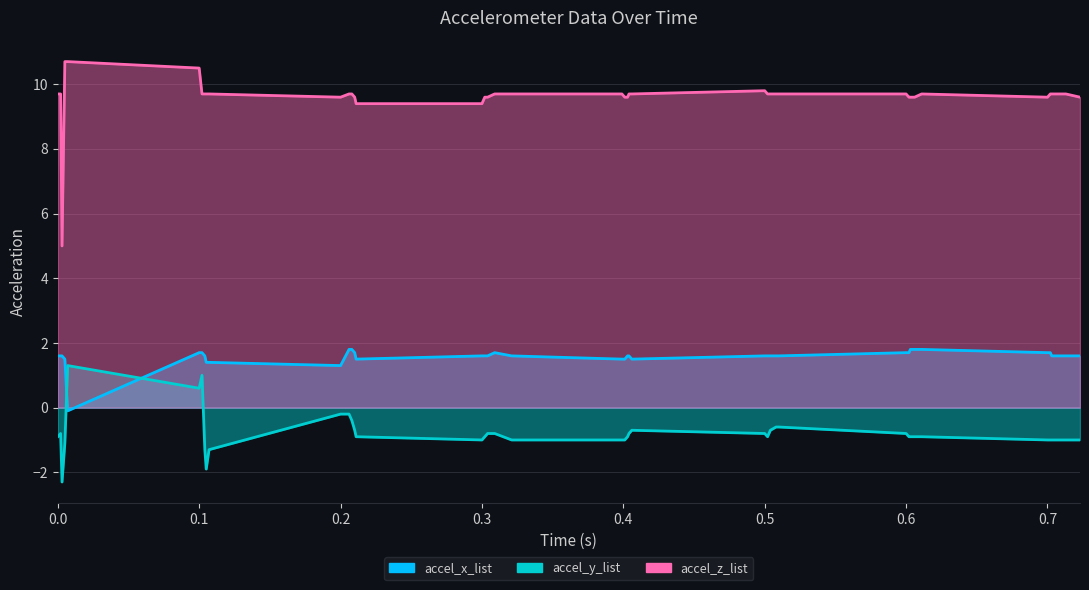

Reading left to right, list all the values displayed in this chart.

accel_x_list: 1.6	1.6	1.6	1.5	-0.1	1.7	1.7	1.6	1.4	1.4	1.3	1.8	1.8	1.7	1.5	1.6	1.6	1.6	1.7	1.6	1.5	1.5	1.6	1.6	1.5	1.6	1.6	1.6	1.6	1.6	1.7	1.7	1.8	1.8	1.8	1.7	1.7	1.6	1.6	1.6
accel_y_list: -0.9	-0.8	-2.3	-1.1	1.3	0.6	1.0	-1.3	-1.9	-1.3	-0.2	-0.2	-0.4	-0.7	-0.9	-1.0	-0.9	-0.8	-0.8	-1.0	-1.0	-1.0	-0.9	-0.8	-0.7	-0.8	-0.9	-0.7	-0.6	-0.6	-0.8	-0.9	-0.9	-0.9	-0.9	-1.0	-1.0	-1.0	-1.0	-1.0
accel_z_list: 9.7	9.7	5.0	10.7	10.7	10.5	9.7	9.7	9.7	9.7	9.6	9.7	9.7	9.6	9.4	9.4	9.6	9.6	9.7	9.7	9.7	9.6	9.6	9.7	9.7	9.8	9.7	9.7	9.7	9.7	9.7	9.6	9.6	9.6	9.7	9.6	9.7	9.7	9.7	9.6